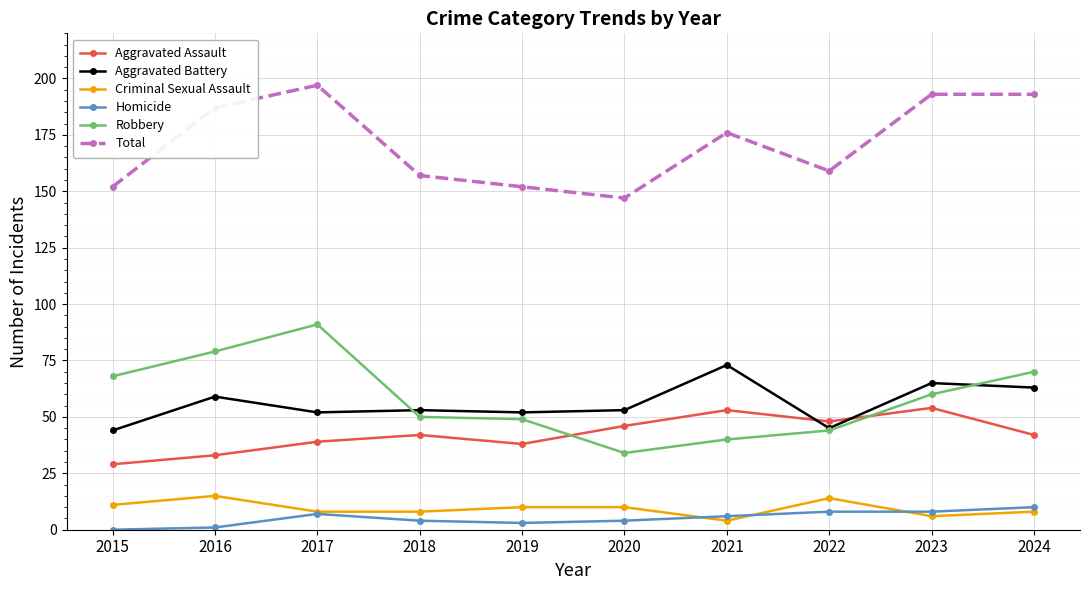

At which category does Total reach its first local valley?

2020